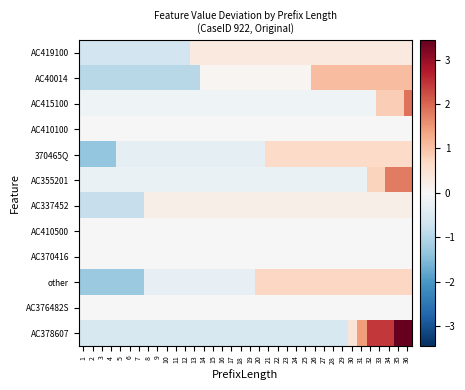

At 35, list the series in order from smallest to largest.

AC410100, AC410500, AC370416, AC376482S, AC337452, AC419100, 370465Q, other, AC415100, AC40014, AC355201, AC378607